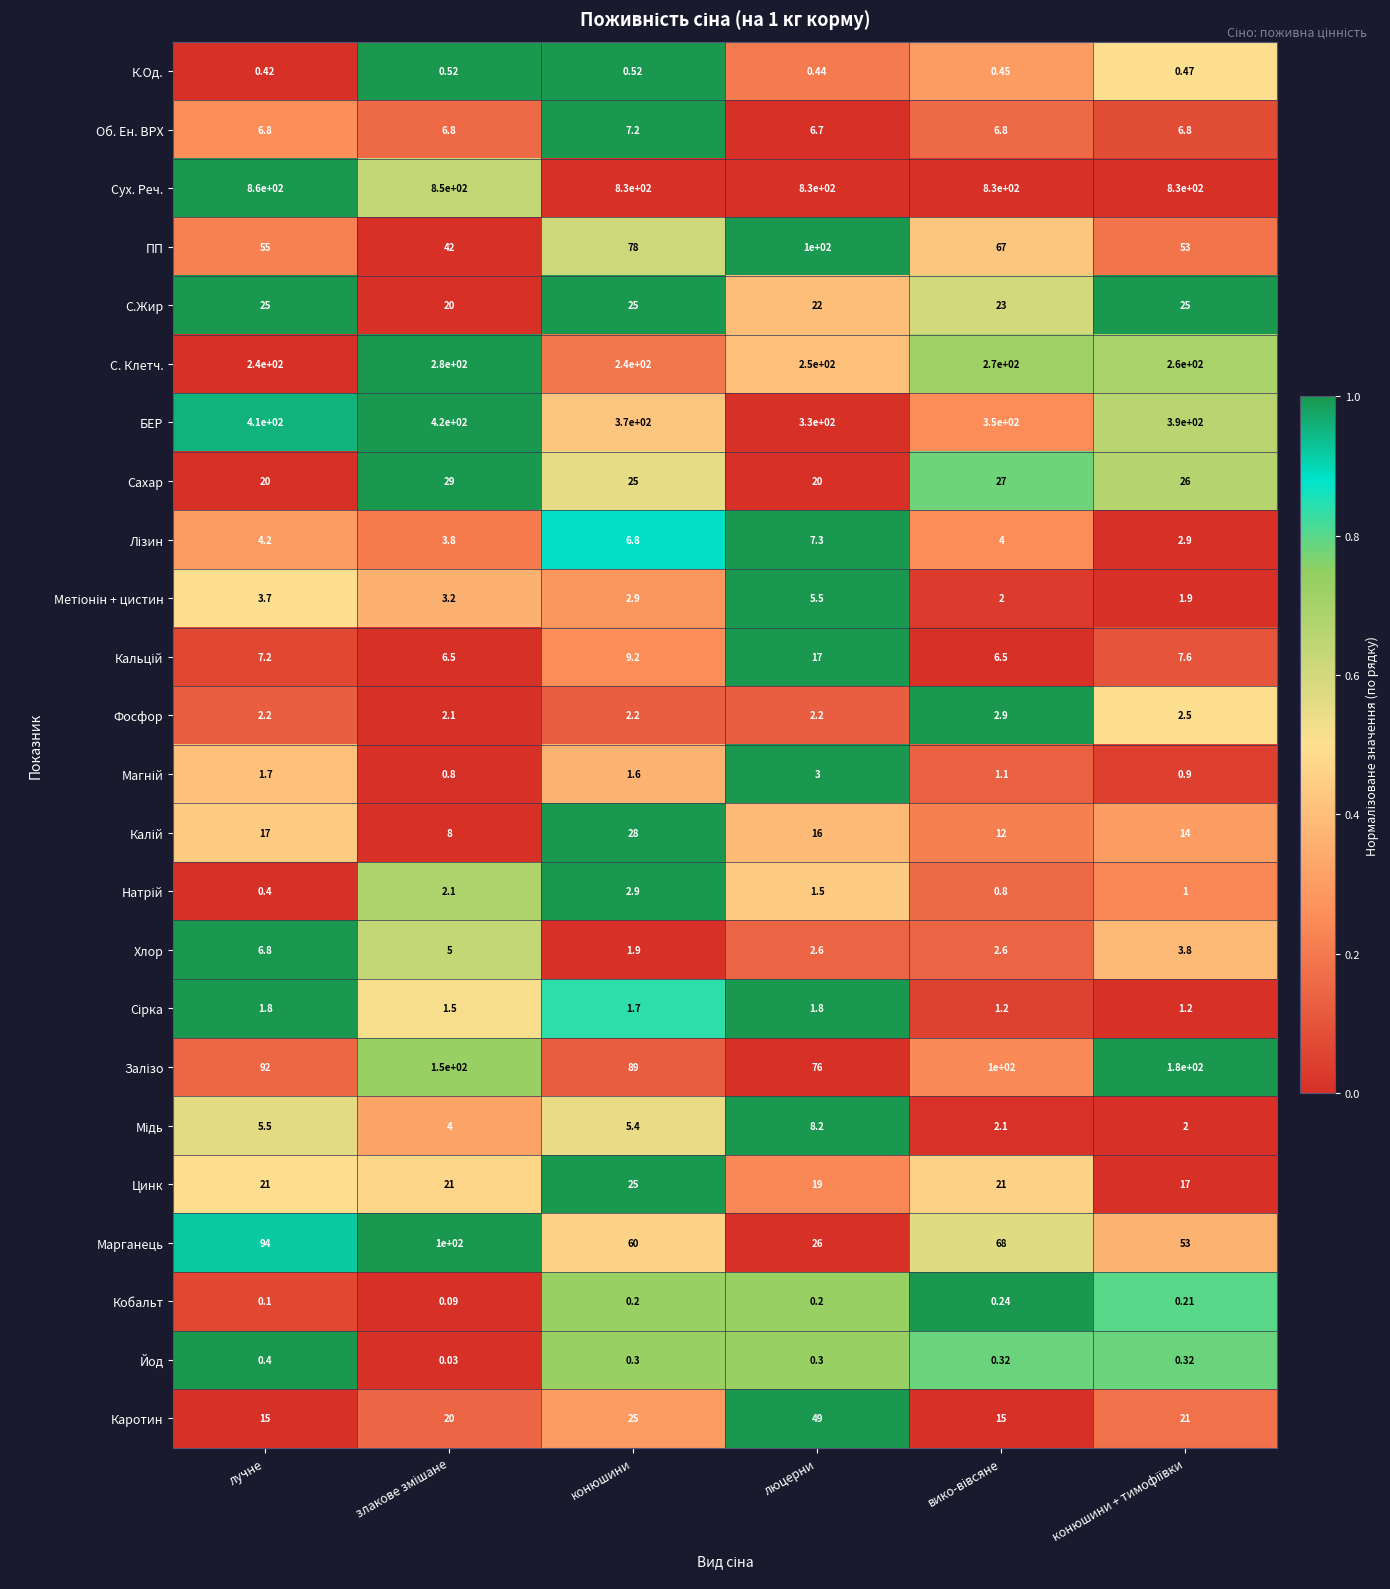

Where does the ПП series first go above 67?

конюшини